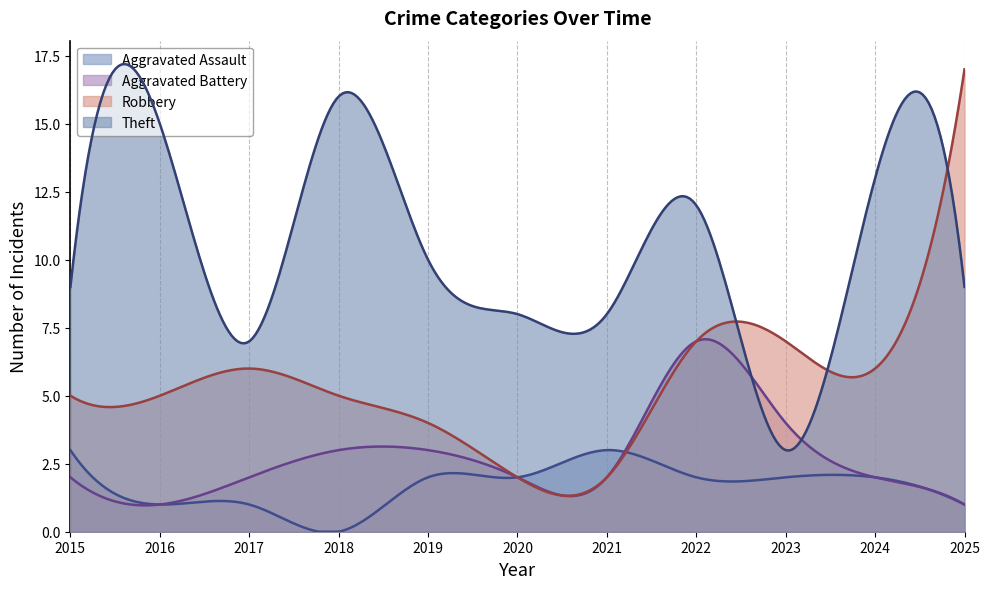

How many Aggravated Battery values are between 2 and 3?

7